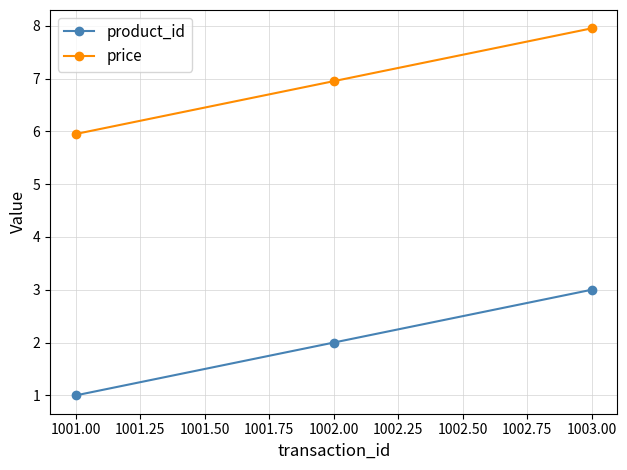

What are all the series names shown in the legend?

product_id, price